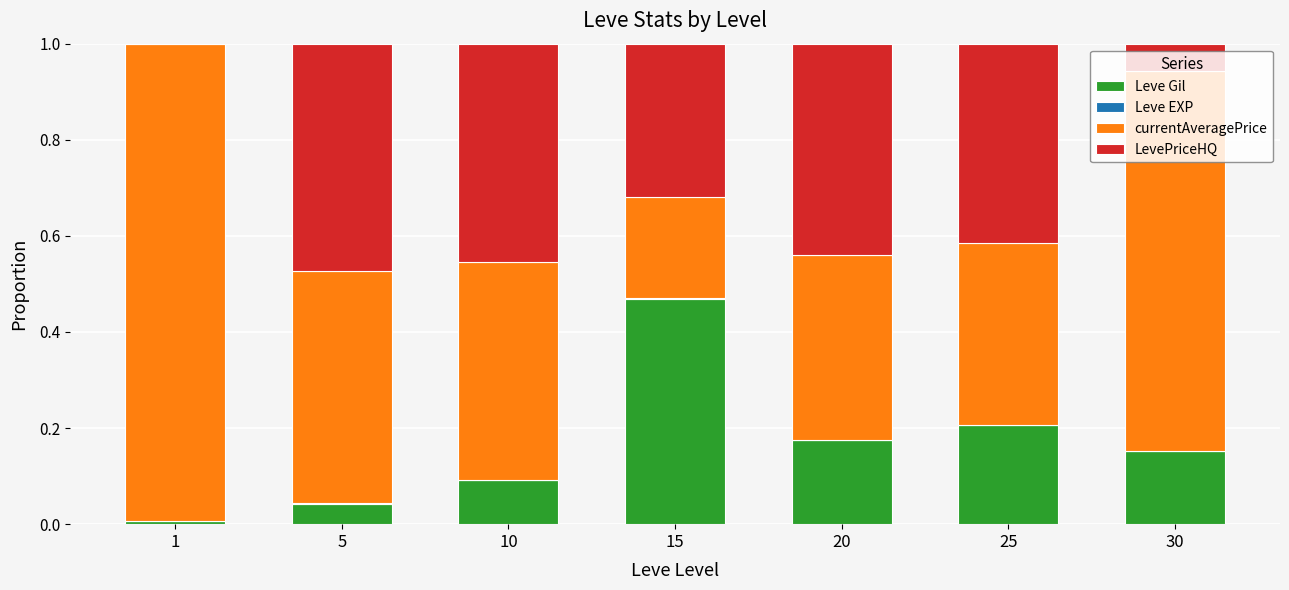

The value of Leve Gil at 10 is 0.2. True or false?

False